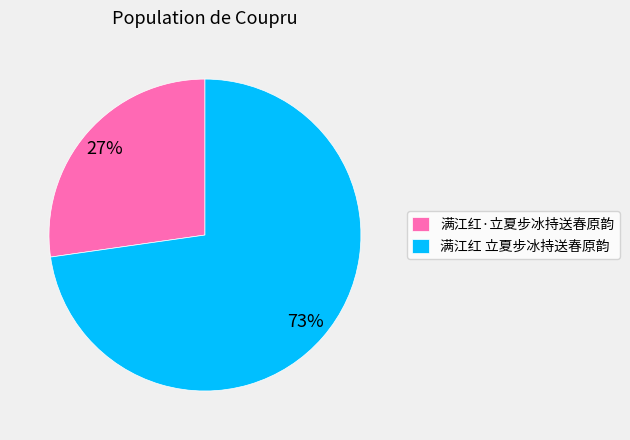

Do 满江红 立夏步冰持送春原韵 and 满江红·立夏步冰持送春原韵 together represent more than half of the pie?

Yes